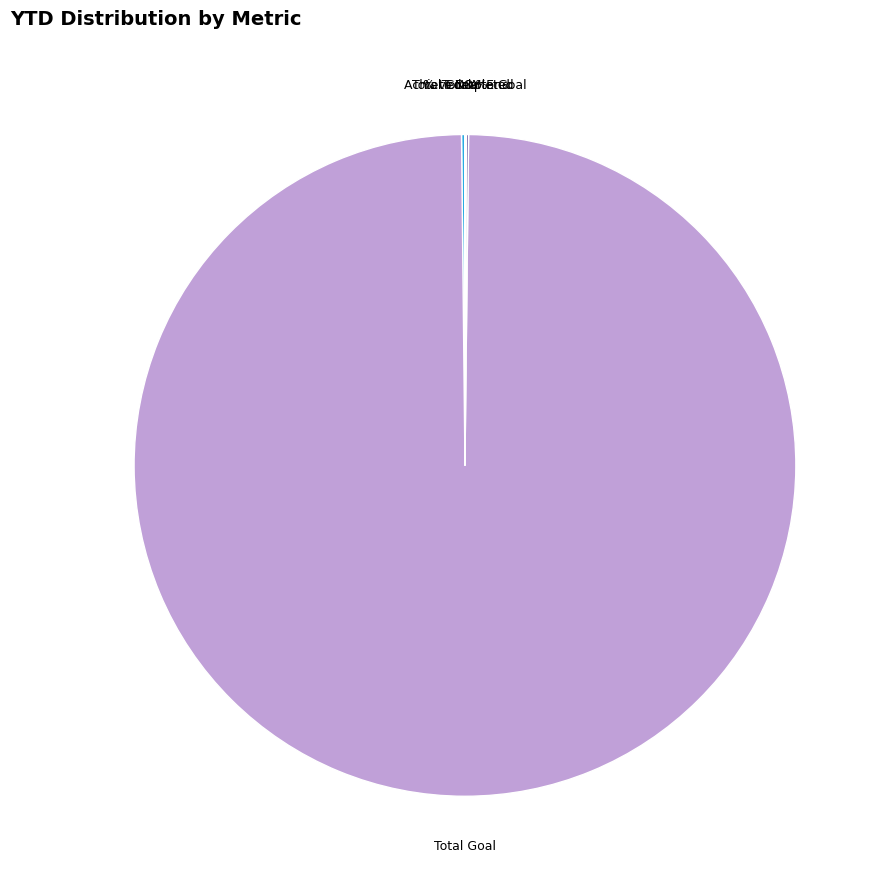

True or false: Total Goal accounts for 100% of the total.

True